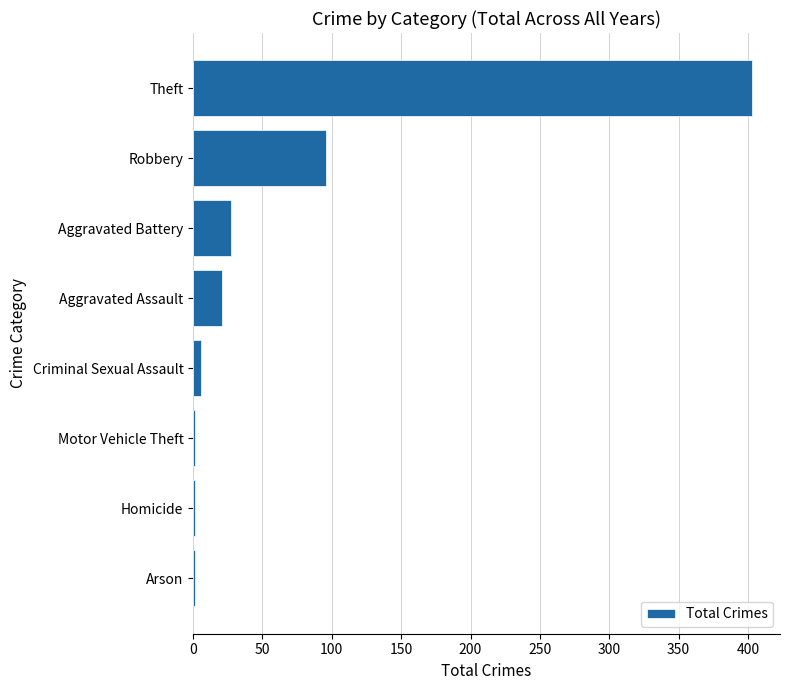

The value at Theft is 554. True or false?

False